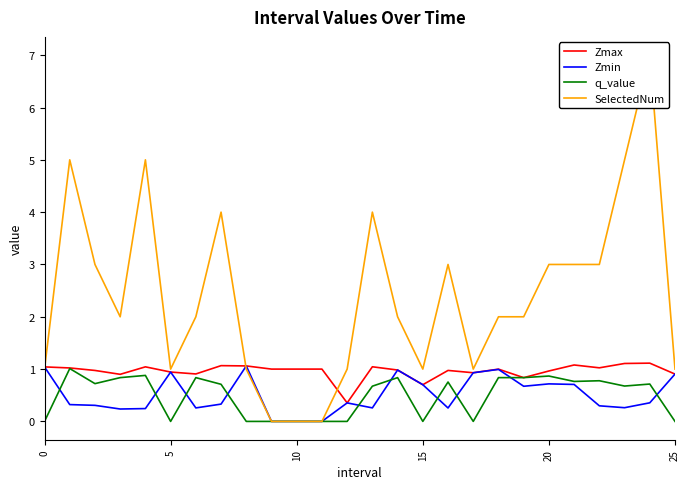

True or false: Zmin has a value of 0.9 at 5.

True